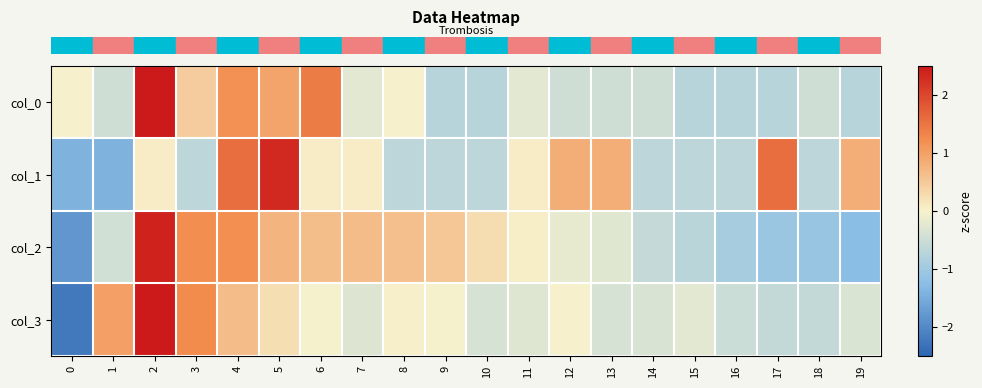

Which has a higher value, 8 or 11?

8